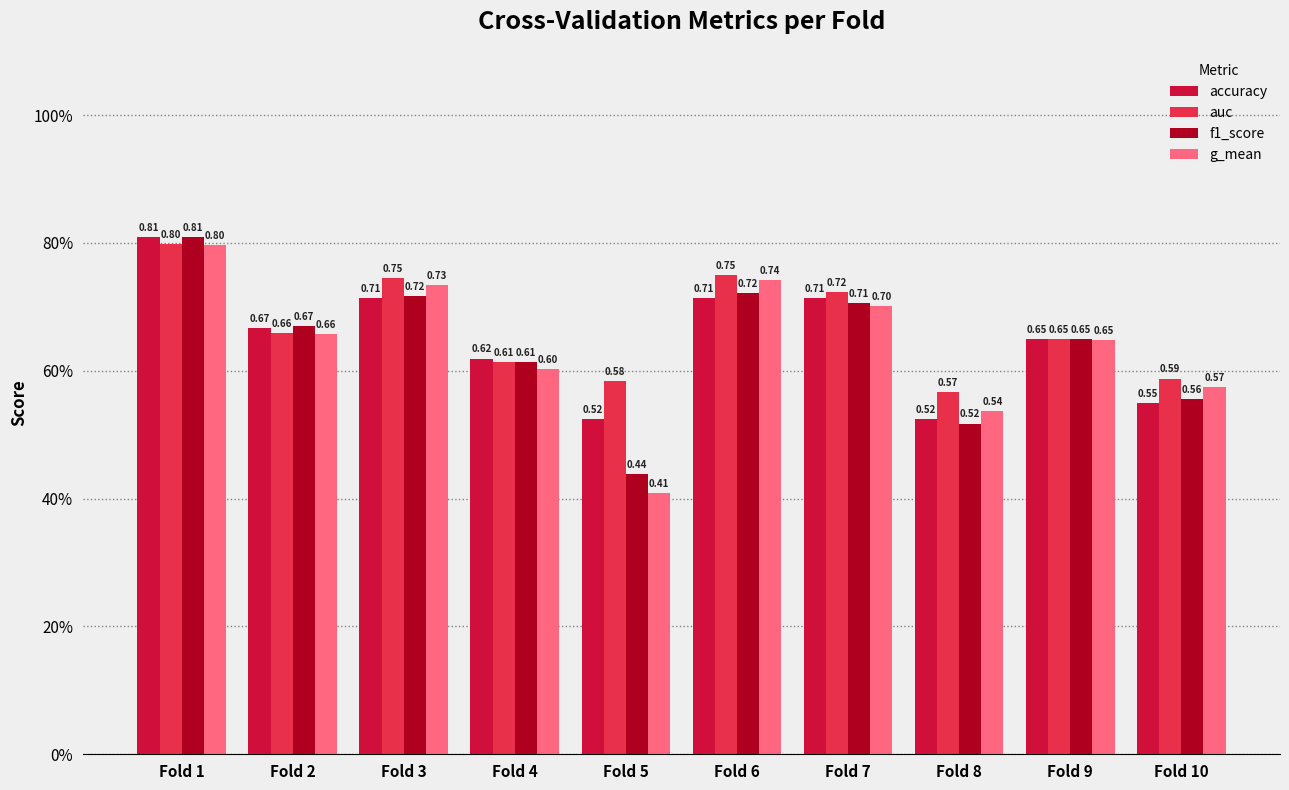

Reading right to left, transcribe all the data shown in this chart.

accuracy: 0.6	0.7	0.5	0.7	0.7	0.5	0.6	0.7	0.7	0.8
auc: 0.6	0.6	0.6	0.7	0.8	0.6	0.6	0.7	0.7	0.8
f1_score: 0.6	0.6	0.5	0.7	0.7	0.4	0.6	0.7	0.7	0.8
g_mean: 0.6	0.6	0.5	0.7	0.7	0.4	0.6	0.7	0.7	0.8